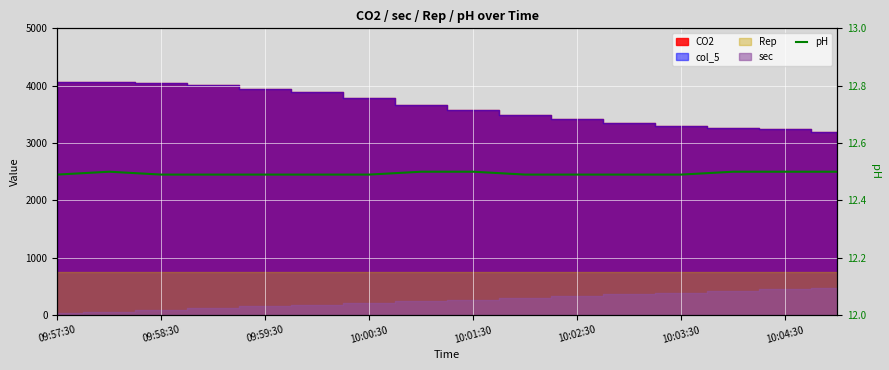

How many points are higher than both their immediate neighbors (excluding endpoints)?

1